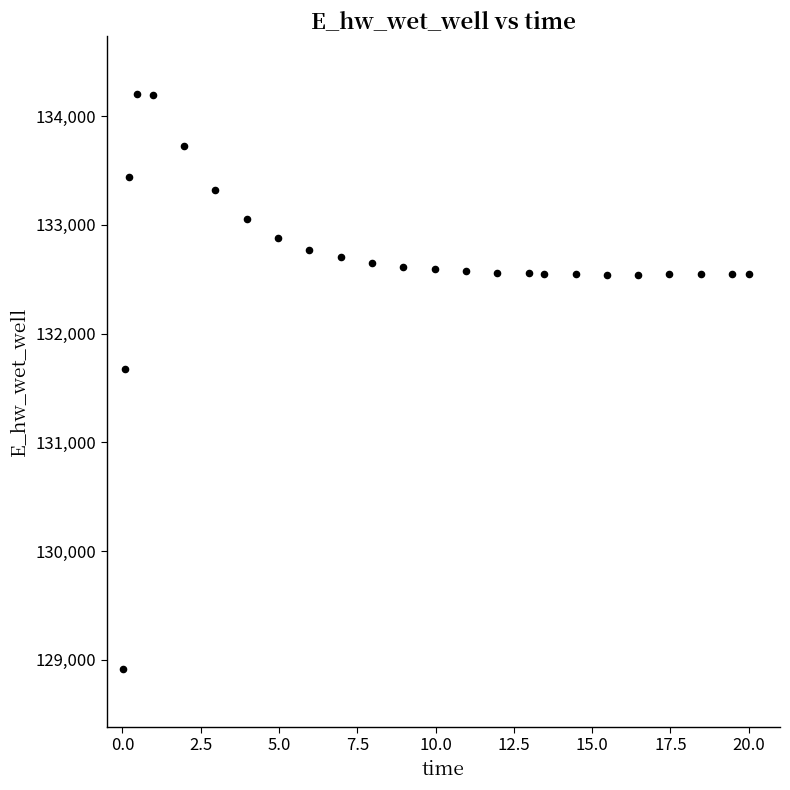

What Y value in the scatter plot is closest to 131559?

131673.4